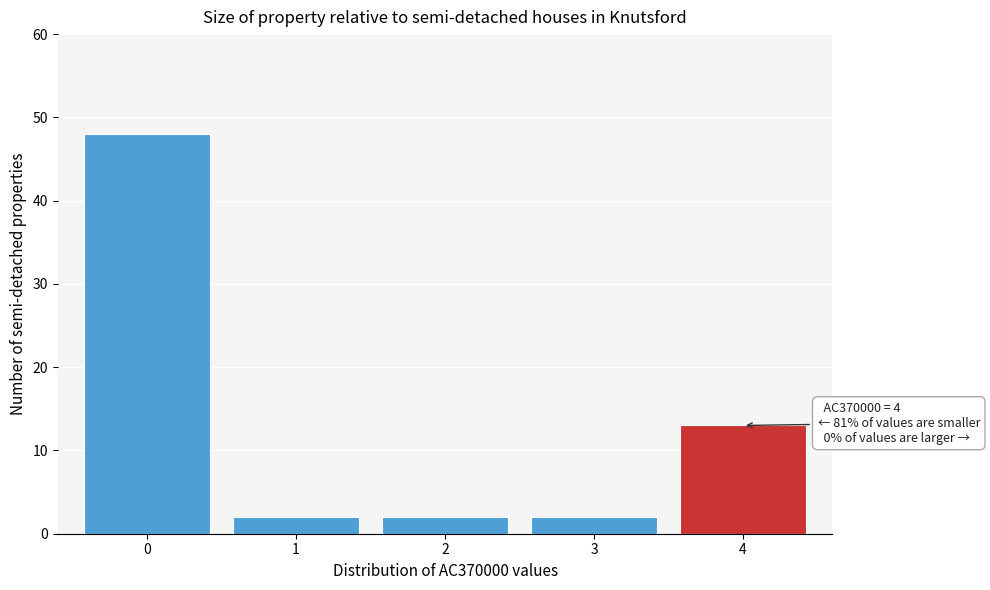

Reading left to right, transcribe all the data shown in this chart.

0=48	1=2	2=2	3=2	4=13